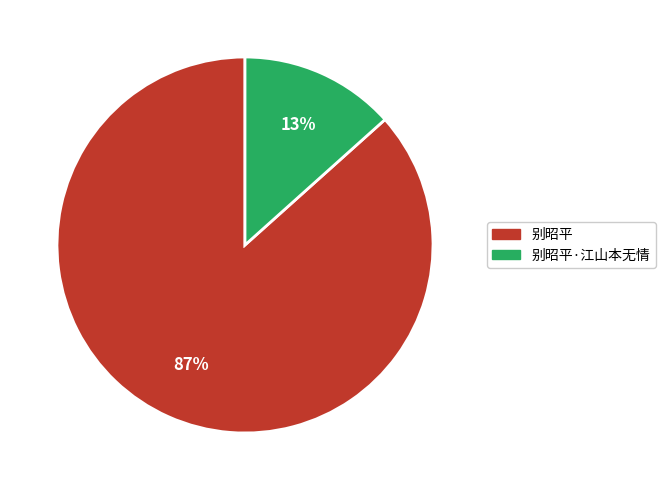

Is there a majority slice in this chart?

Yes